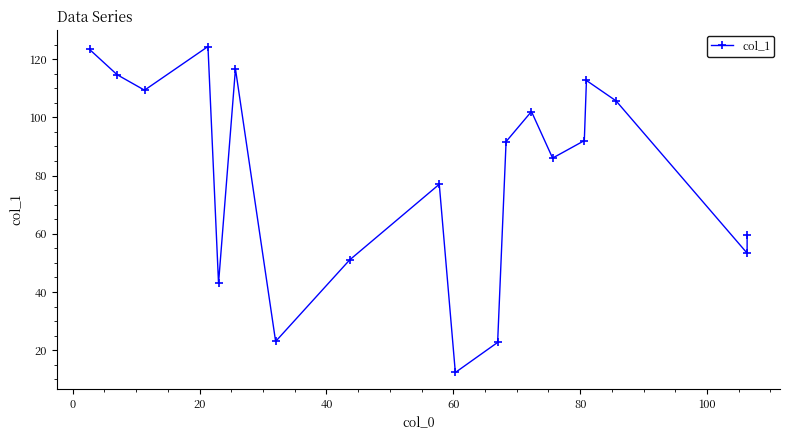

What is the smallest value displayed?

12.3